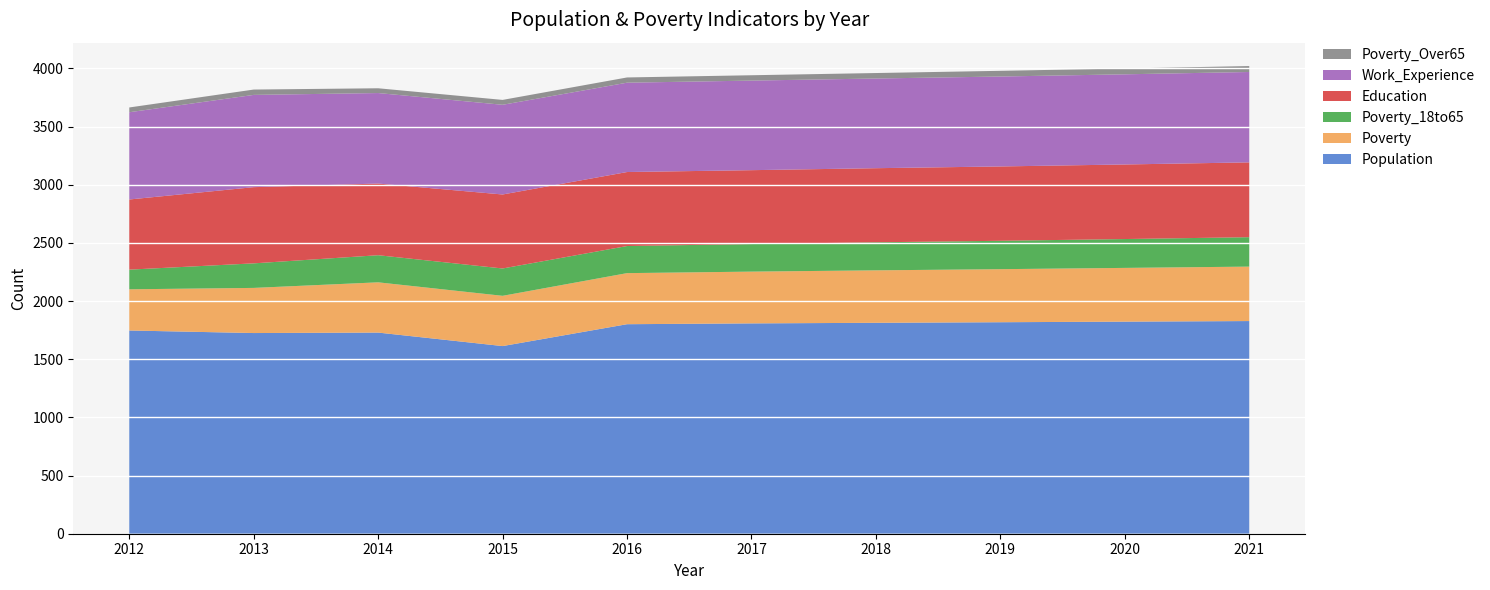

Reading left to right, extract all data points from this chart.

Population: 1747	1725	1729	1613	1801	1808	1813	1818	1823	1828
Poverty: 354	388	432	432	439	445	451	456	462	468
Poverty_18to65: 169	211	233	235	233	237	241	244	248	253
Education: 603	655	616	636	636	635	637	639	641	643
Work_Experience: 750	793	778	771	768	770	771	773	775	777
Poverty_Over65: 41	46	41	42	45	46	47	49	50	51